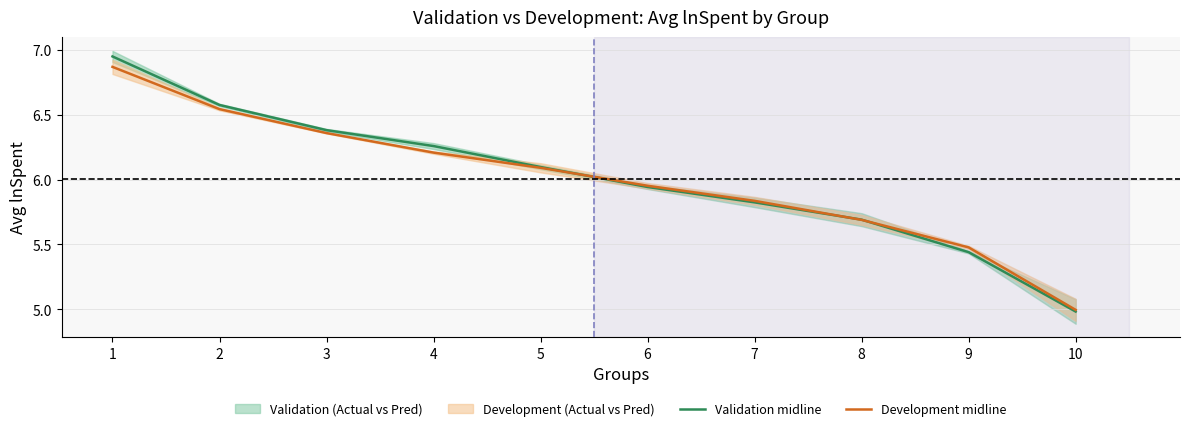

What is the smallest value displayed?

5.0